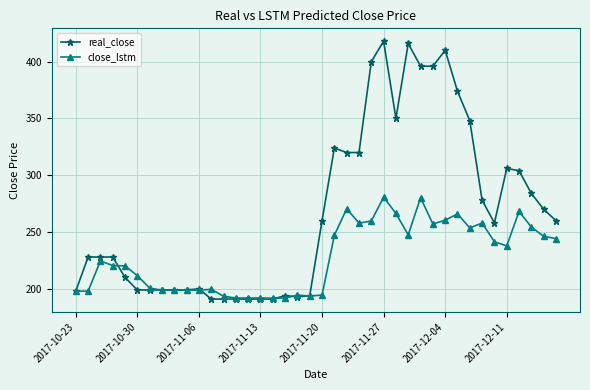

True or false: real_close has more than 1 interior local peaks.

True